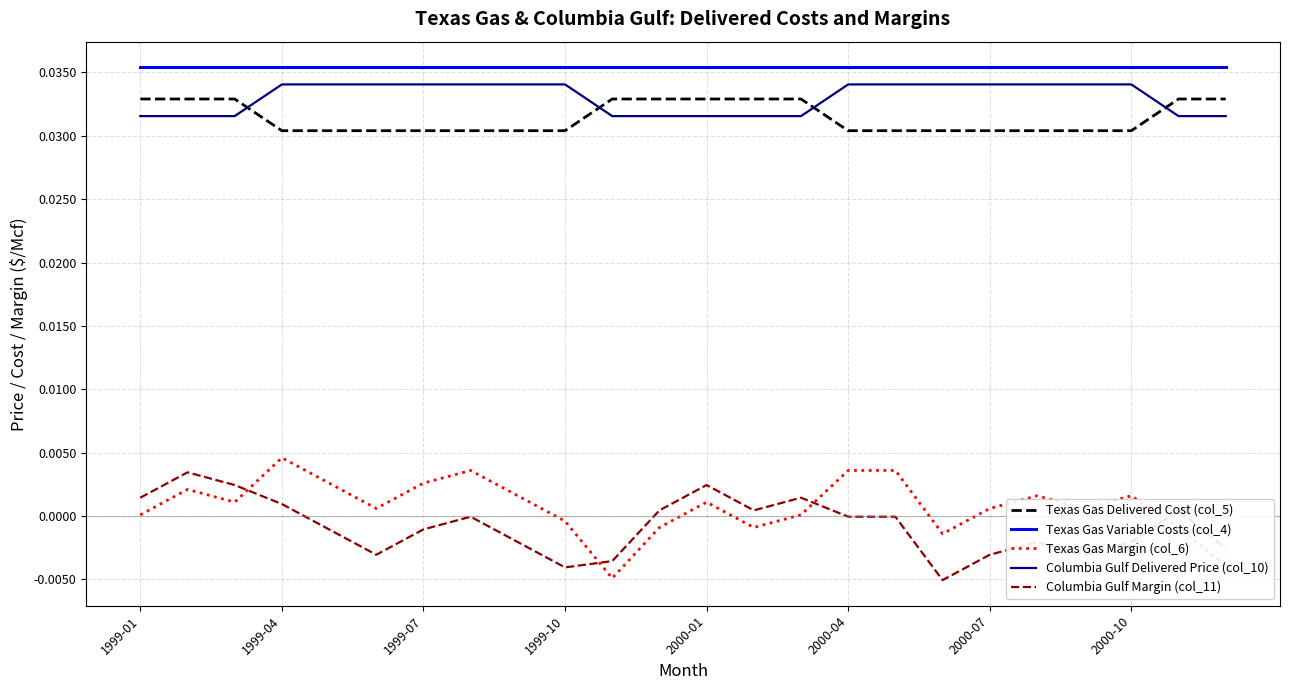

How many lines are shown in the chart?

5